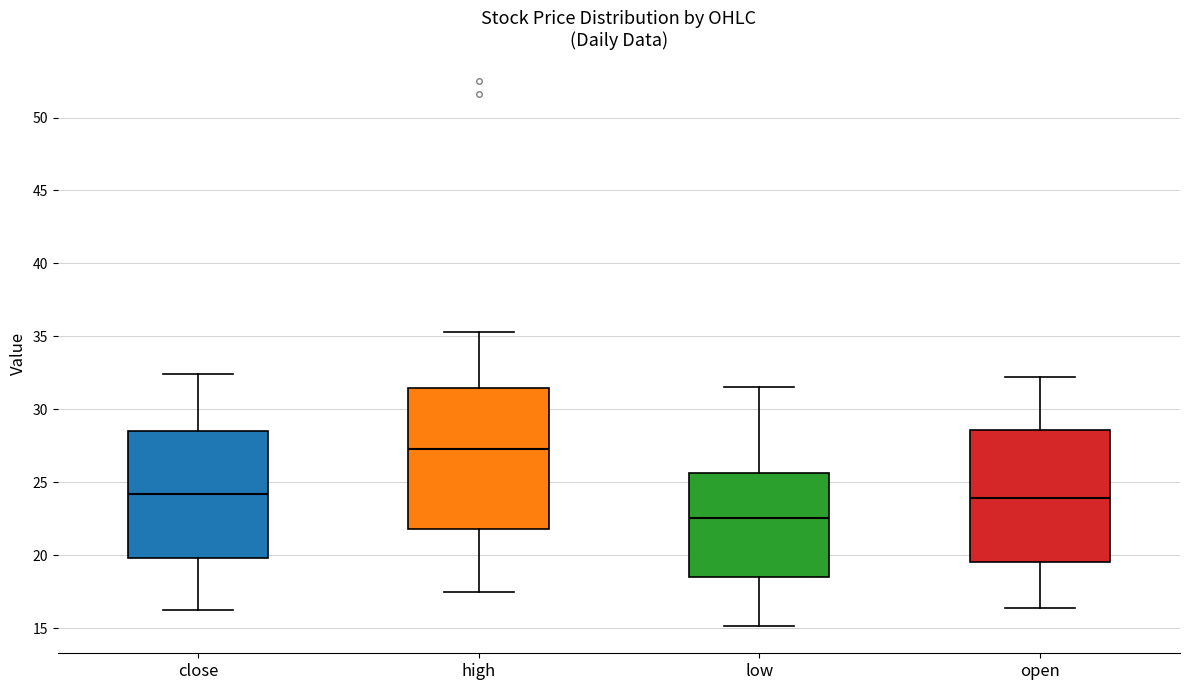

Which box's median line is the lowest?

low